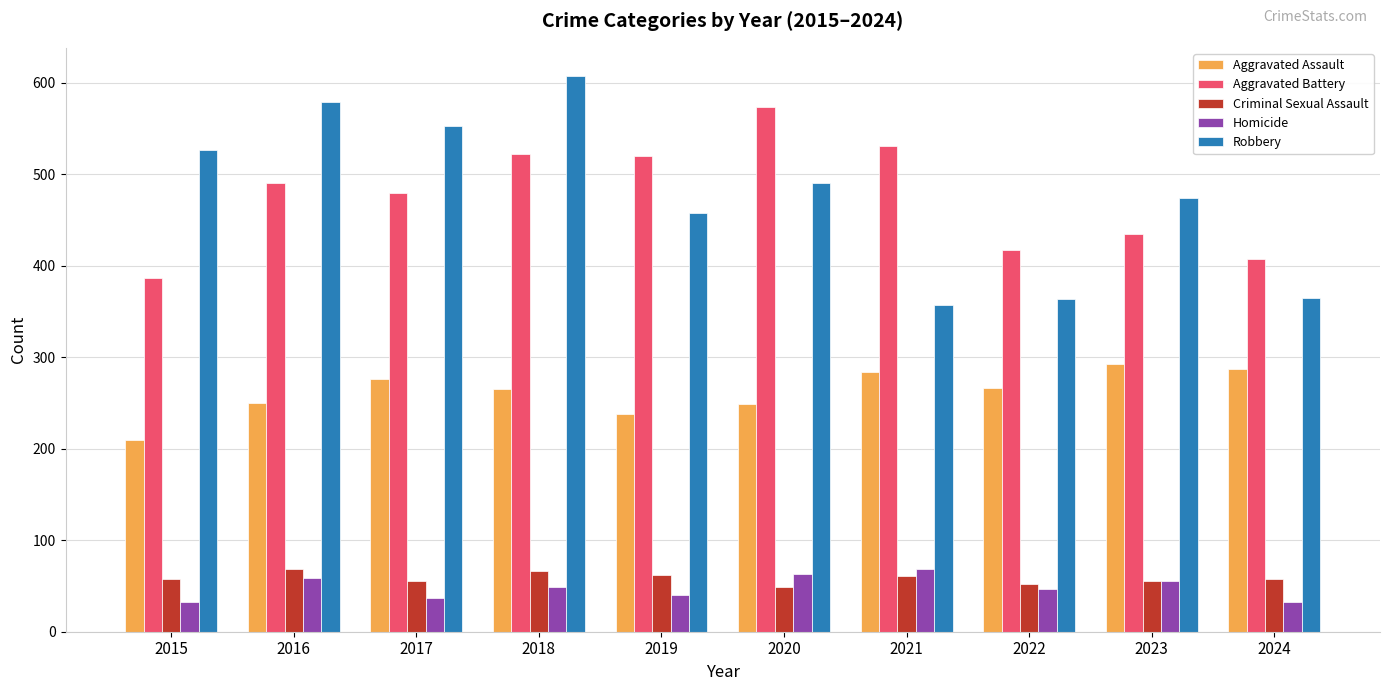

At which category is the sum across all series the highest?

2018